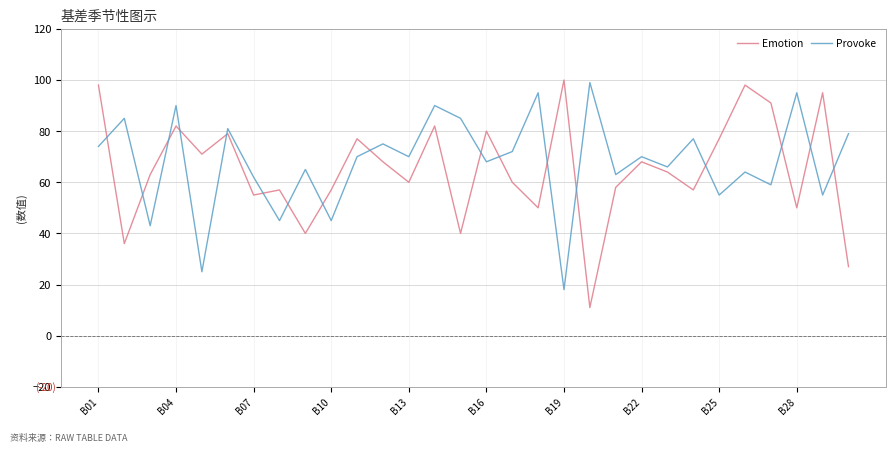

How many interior local peaks does the Provoke series have?

12